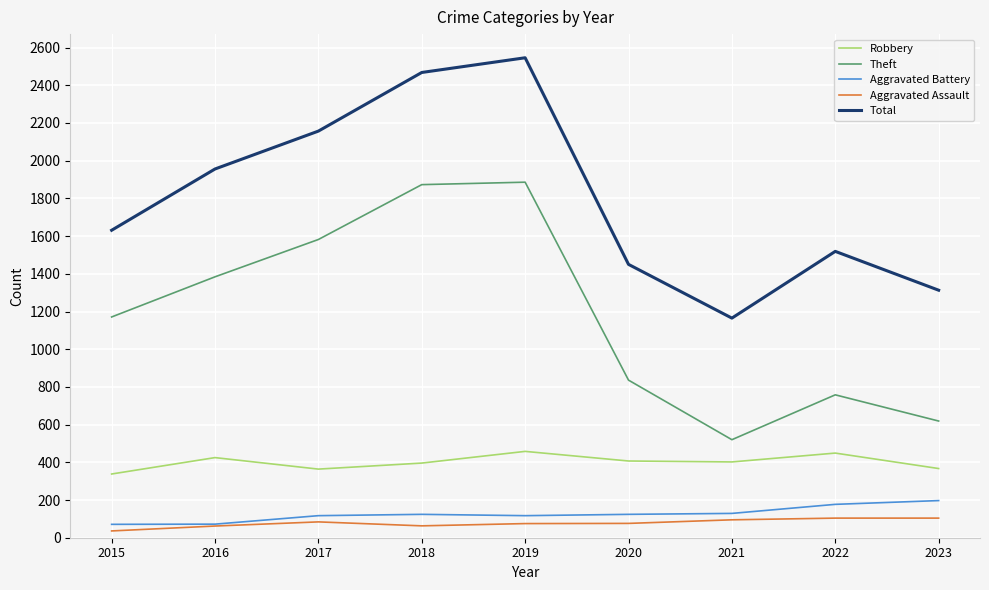

Rank the categories by Total value from highest to lowest.

2019, 2018, 2017, 2016, 2015, 2022, 2020, 2023, 2021